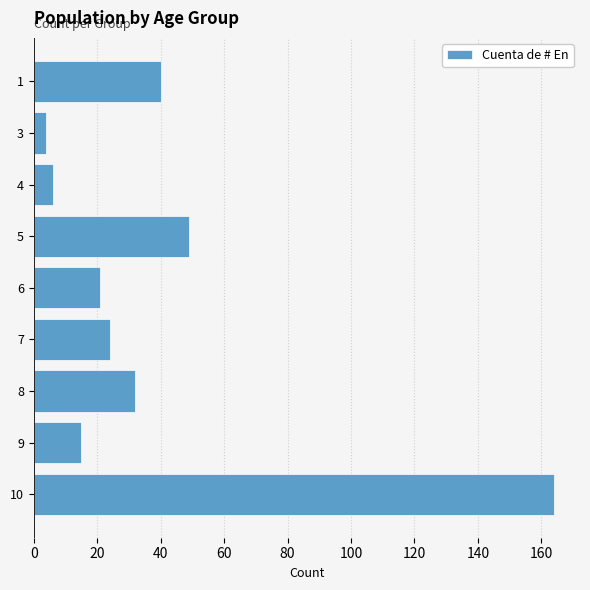

How many series are shown in this chart?

1